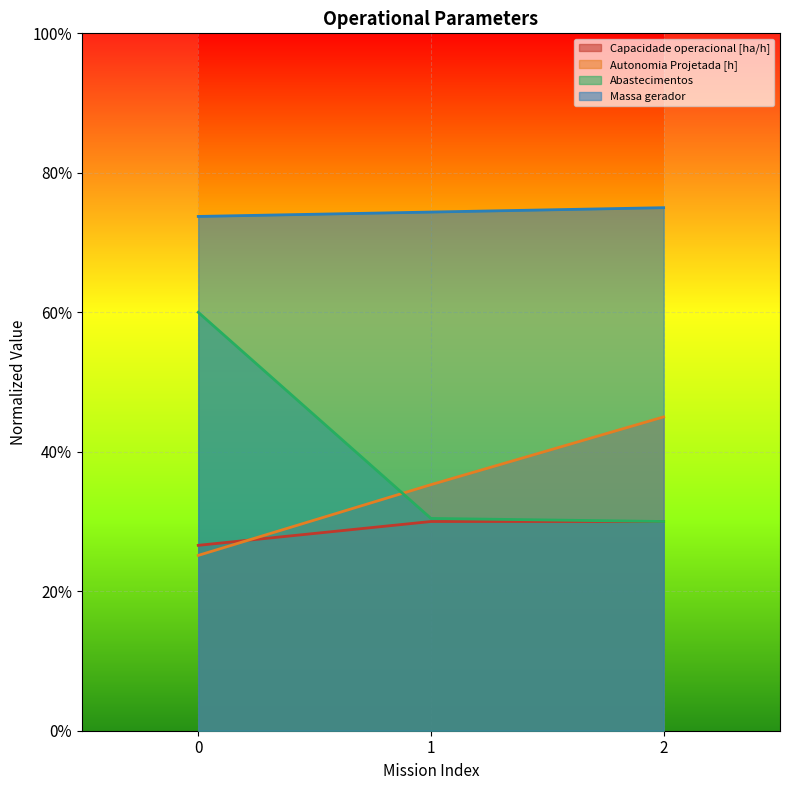

What is the sum of all Autonomia Projetada [h] values?

105.4